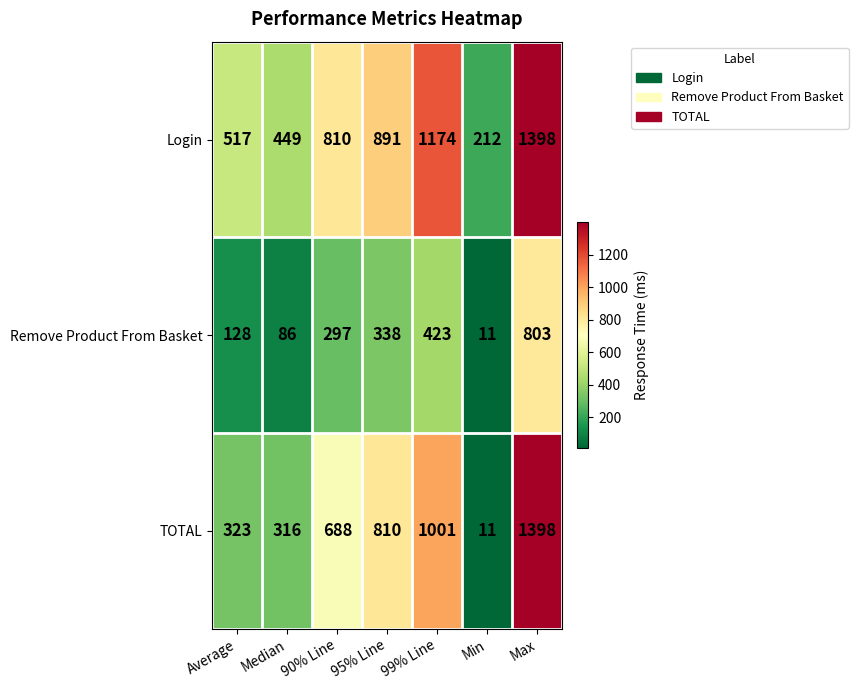

What is the difference between the maximum and second lowest values in the TOTAL series?

1082